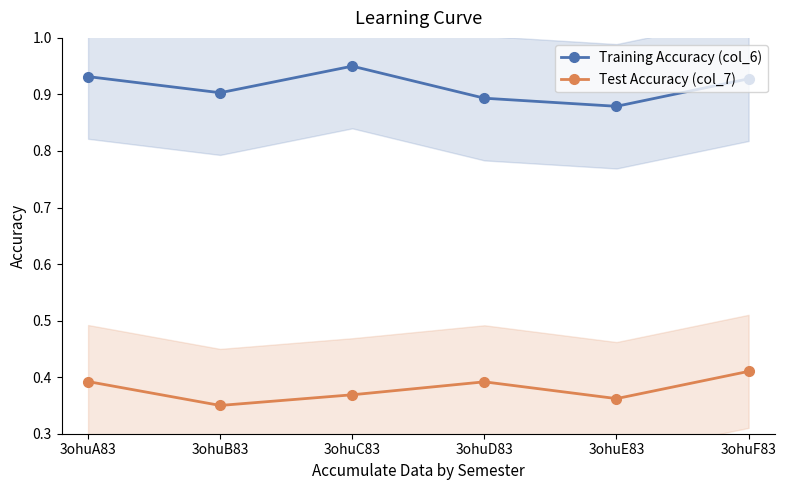

At which label does Test Accuracy (col_7) reach its peak?

3ohuF83